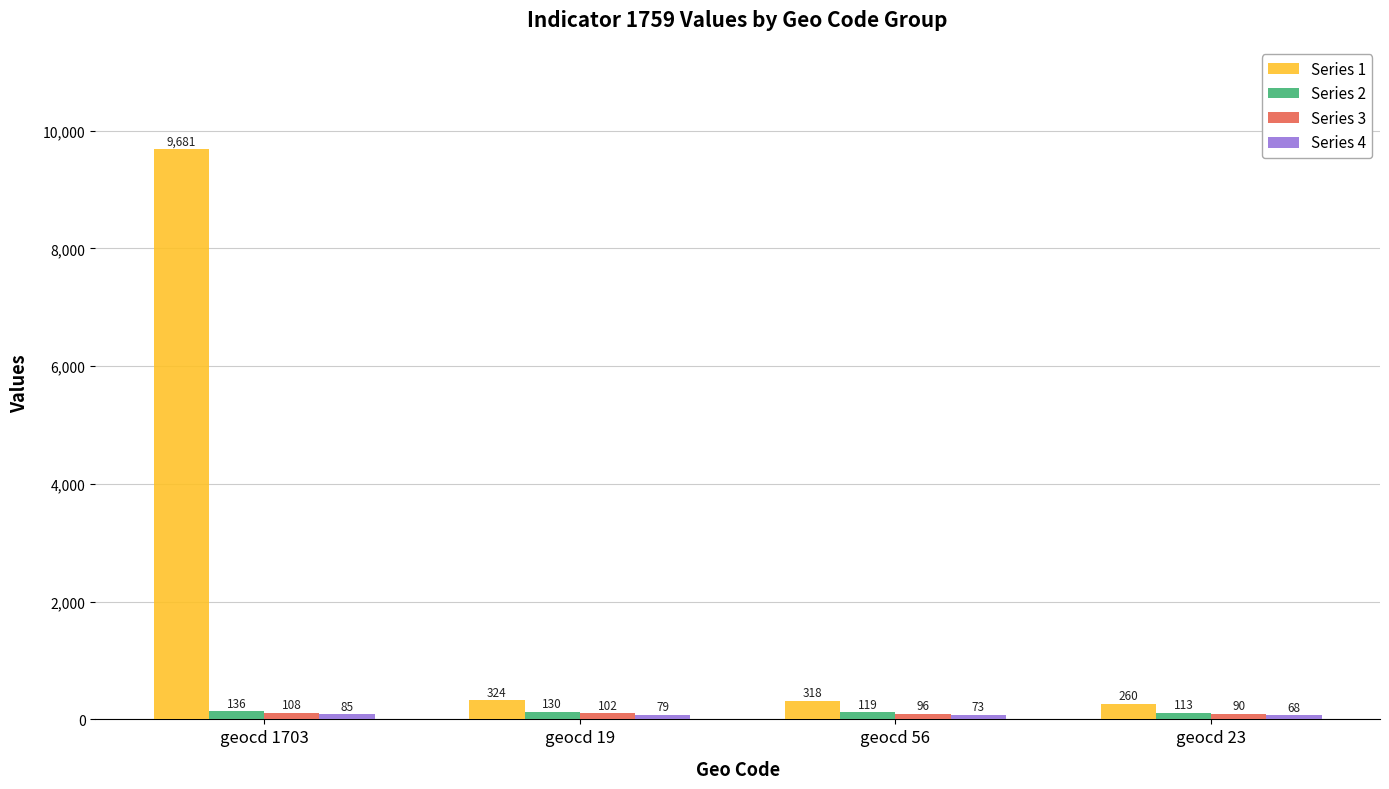

Is it true that Series 2 equals 136 at geocd 1703?

True